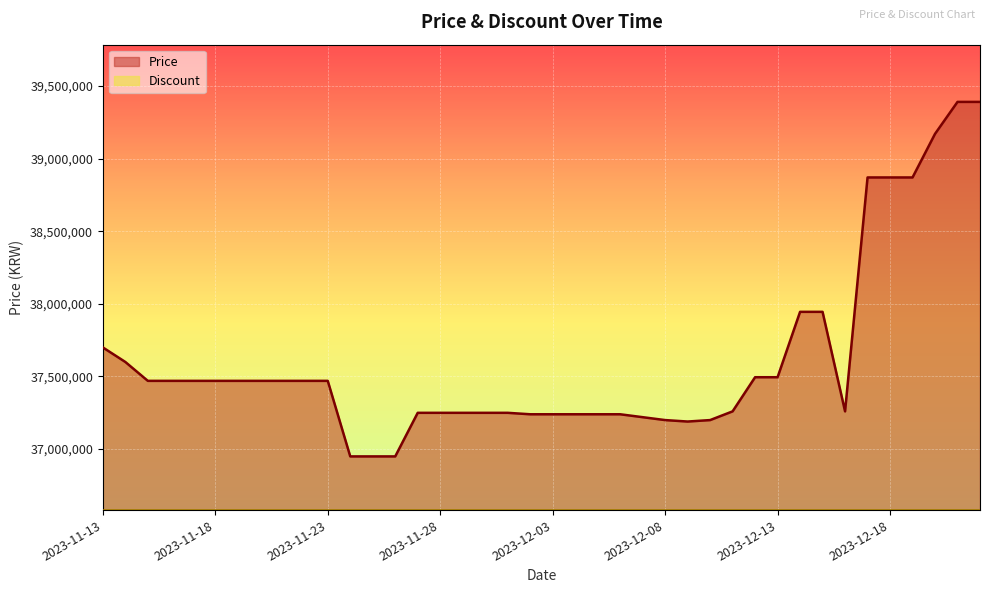

How many interior local valleys (lower than both neighbors) does the data have?

2